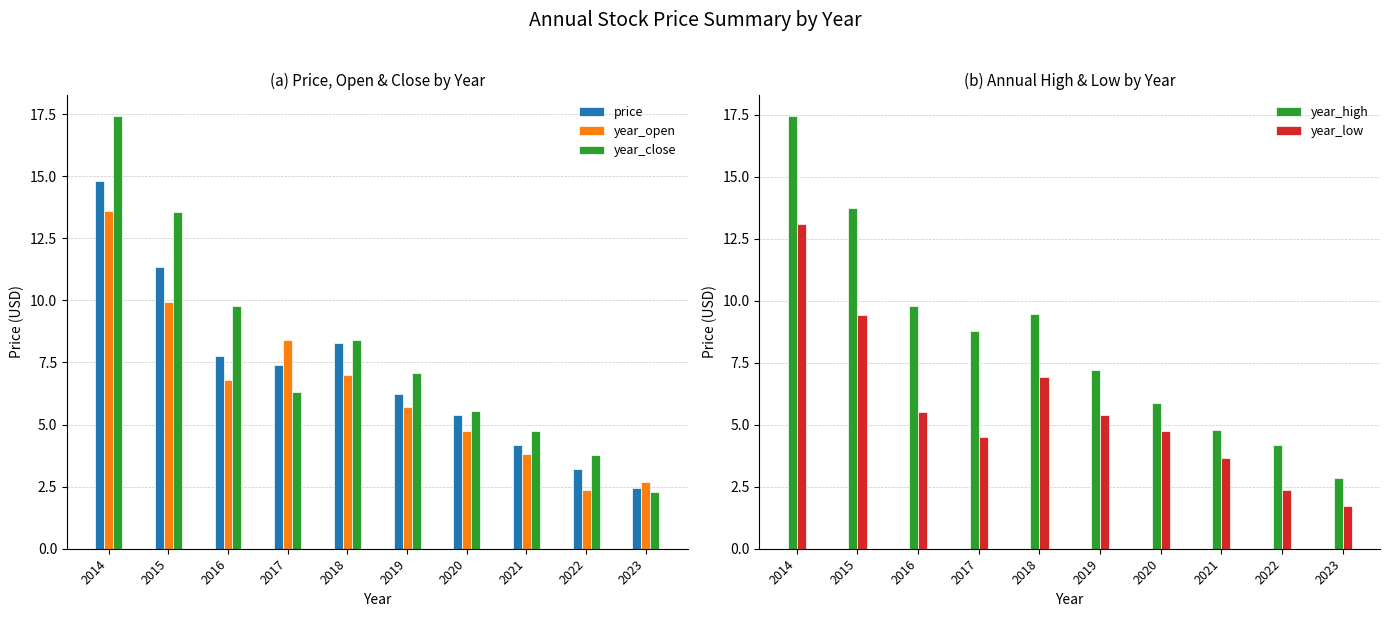

What is the highest value of the year_close series?

17.4